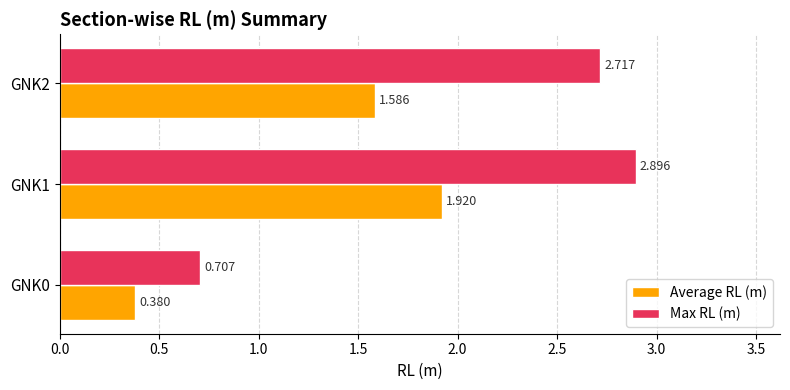

Which series has the largest range (max minus min)?

Max RL (m)